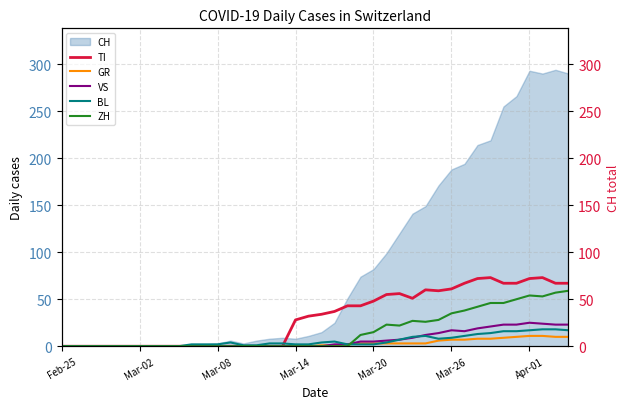

Does the chart have visible grid lines?

Yes